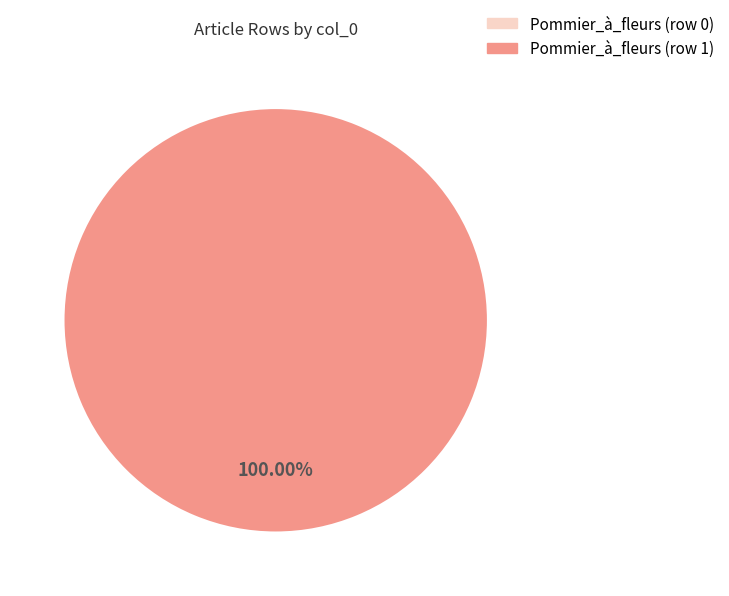

Combined, what portion of the pie is Pommier_à_fleurs (row 1) and Pommier_à_fleurs (row 0)?

100.0%